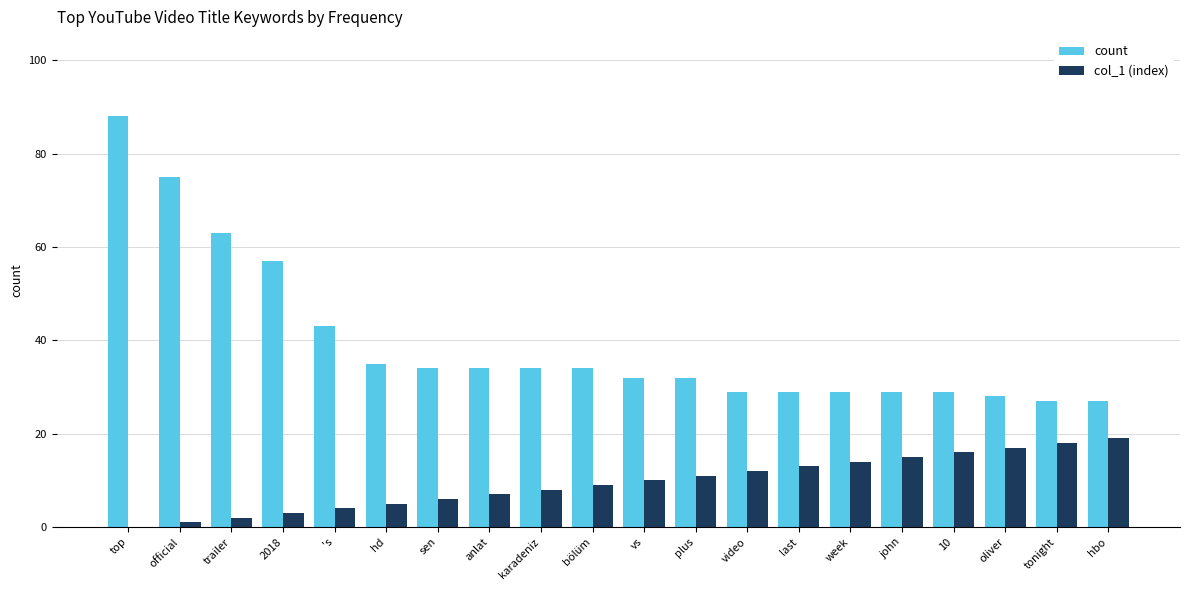

What is the maximum value for count?

88